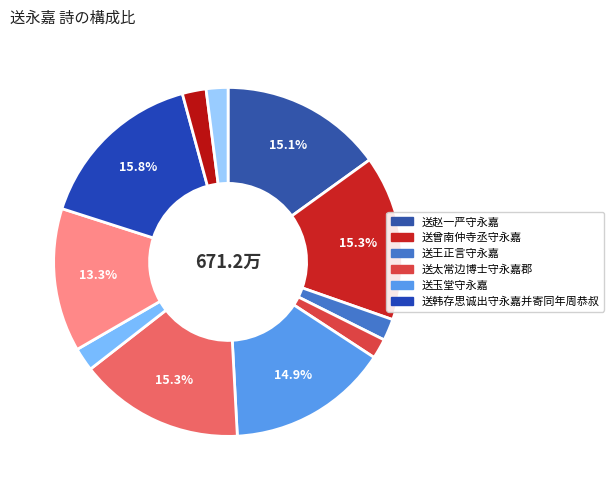

Count the number of slices in the pie.

11